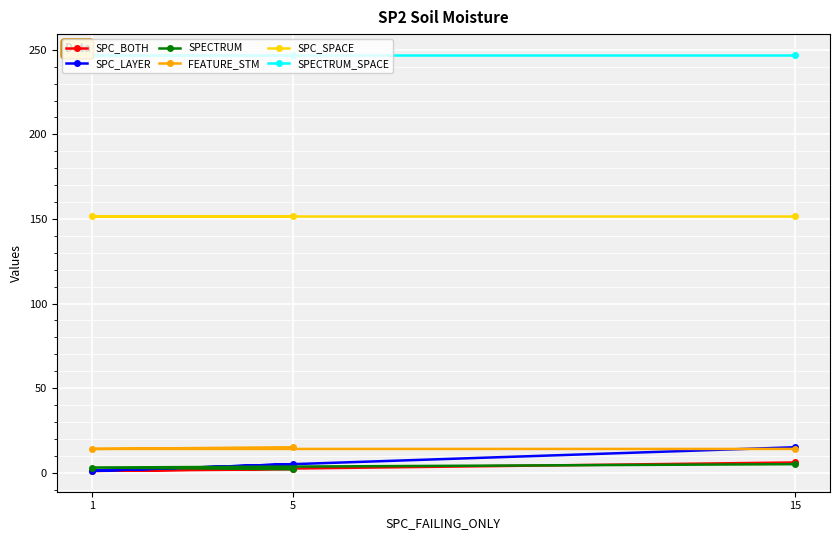

What is the value of the FEATURE_STM point at the 2nd from the left?

14